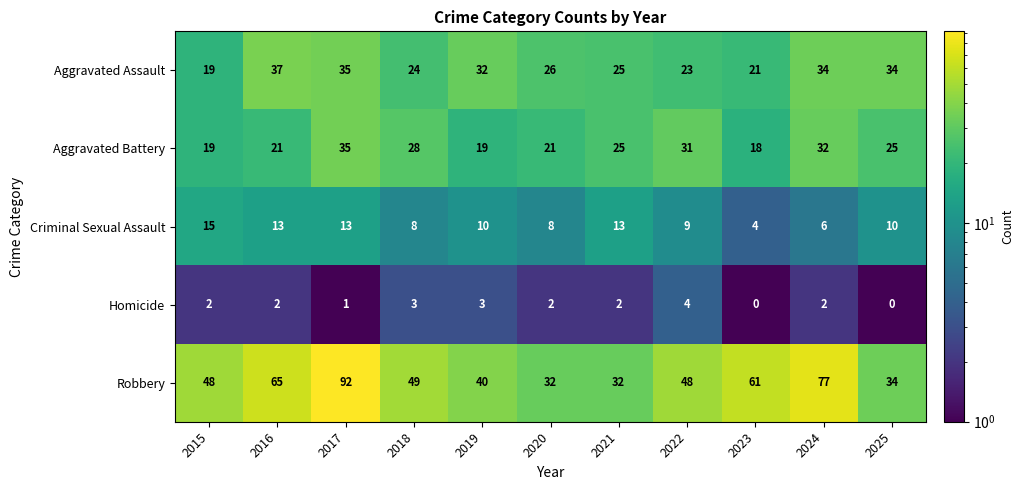

What is the sum of all Criminal Sexual Assault values?

109